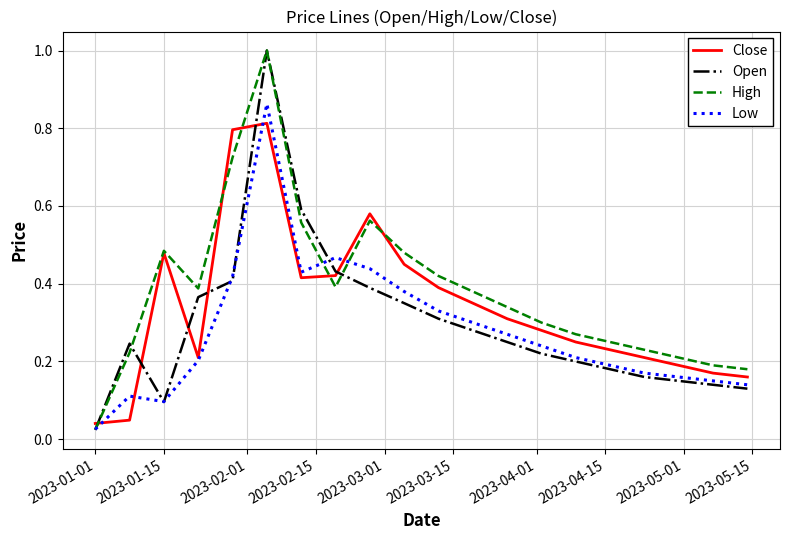

Which series has the widest spread of values?

Open